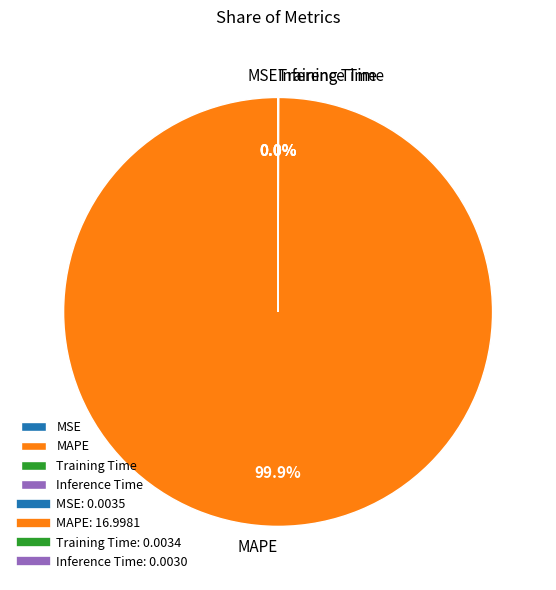

Does any single category account for the majority?

Yes